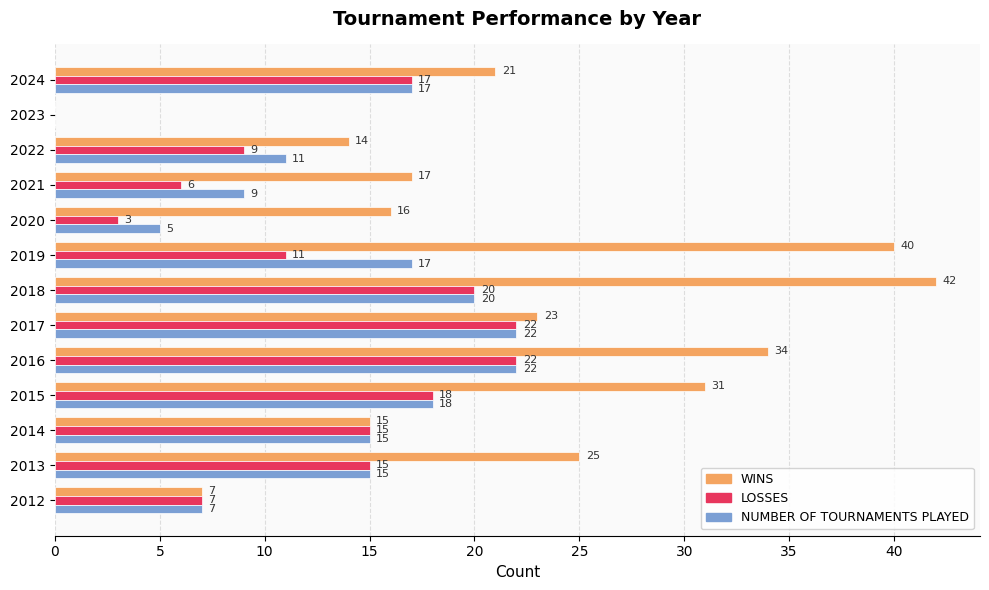

At which category is the sum across all series the highest?

2018